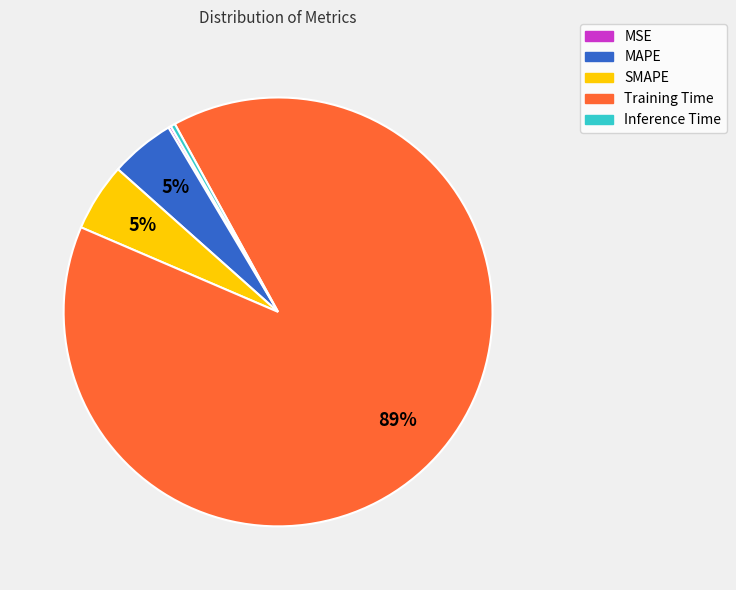

Is it true that MAPE is 5% of the pie?

True